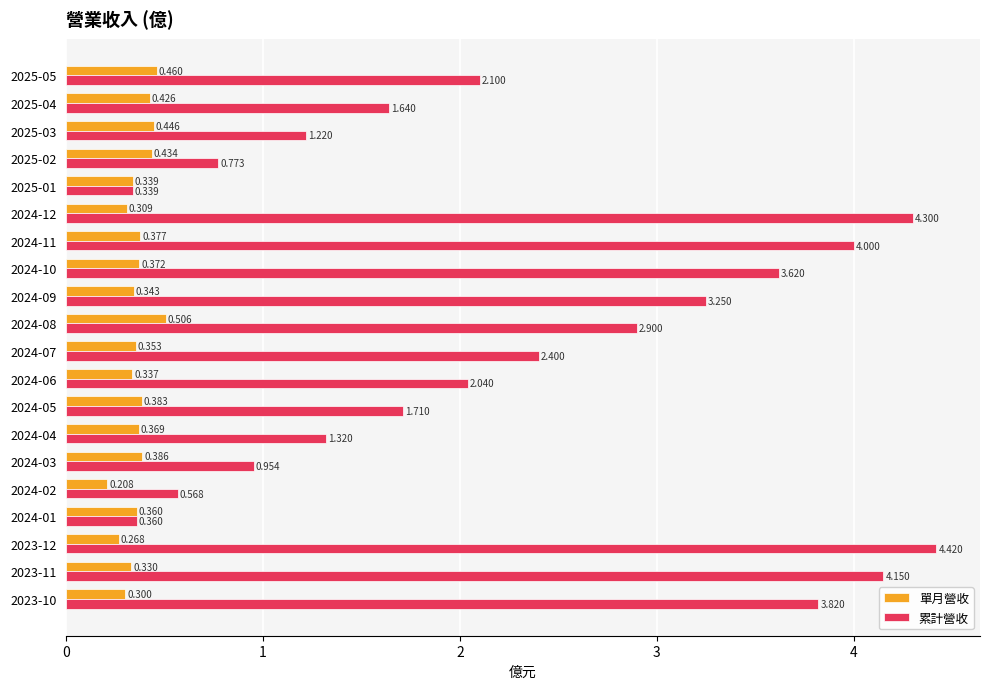

What is the sum of all 單月營收 values?

7.3